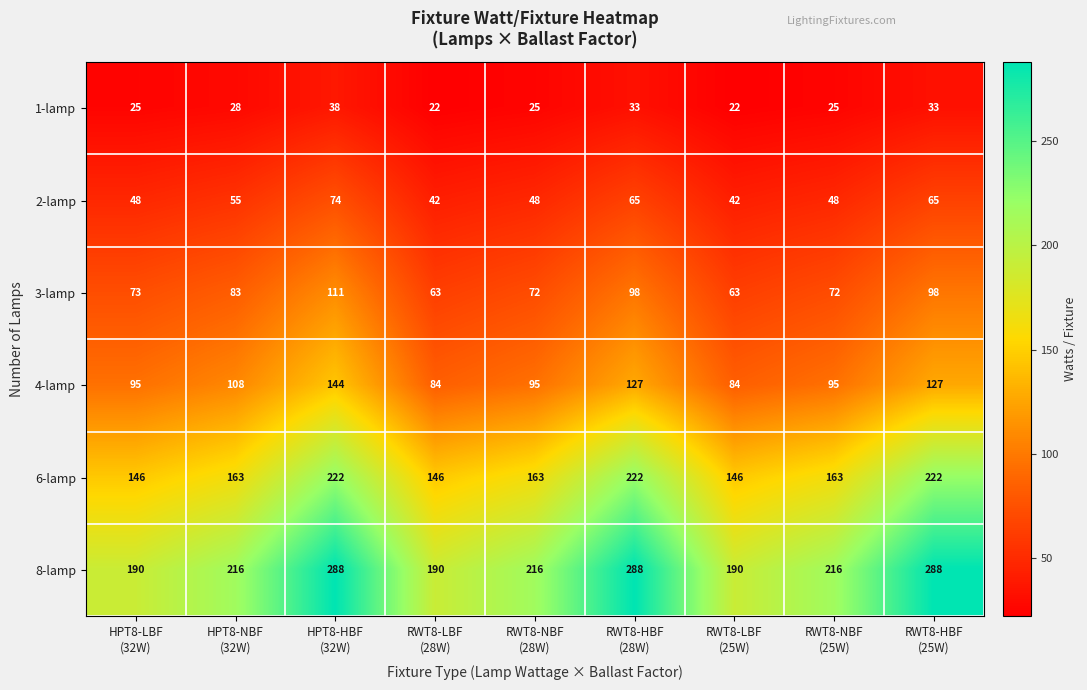

What is the maximum value shown in the chart?

288